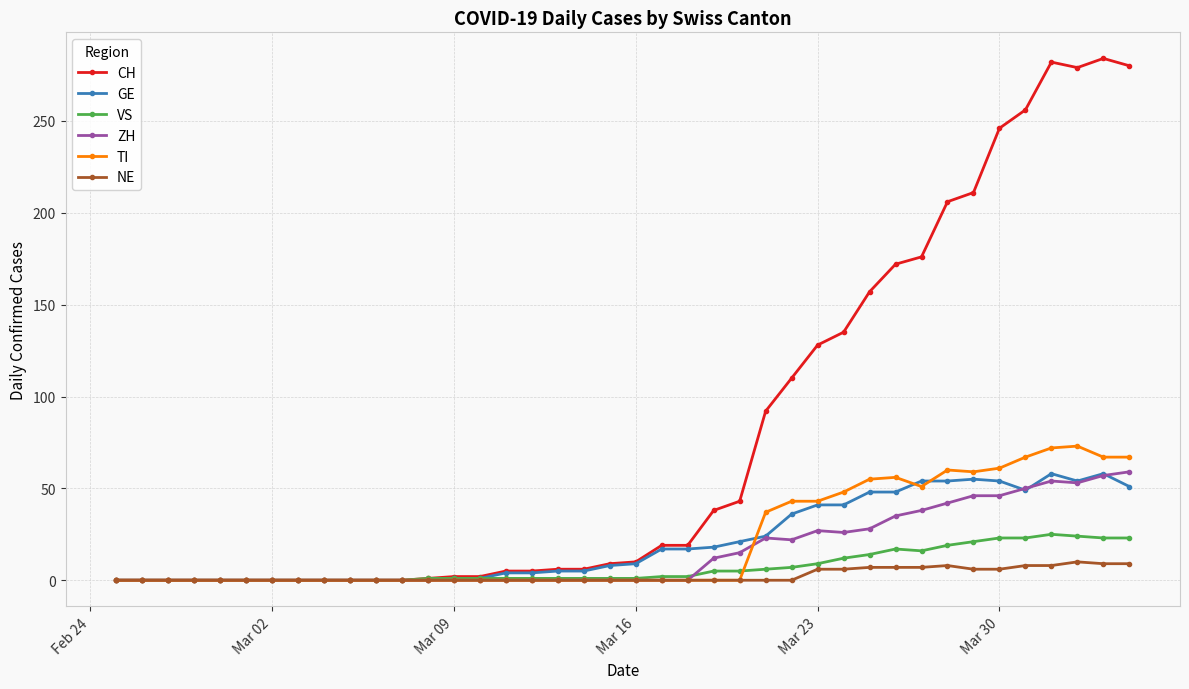

True or false: CH has more than 0 points higher than both neighbors.

True